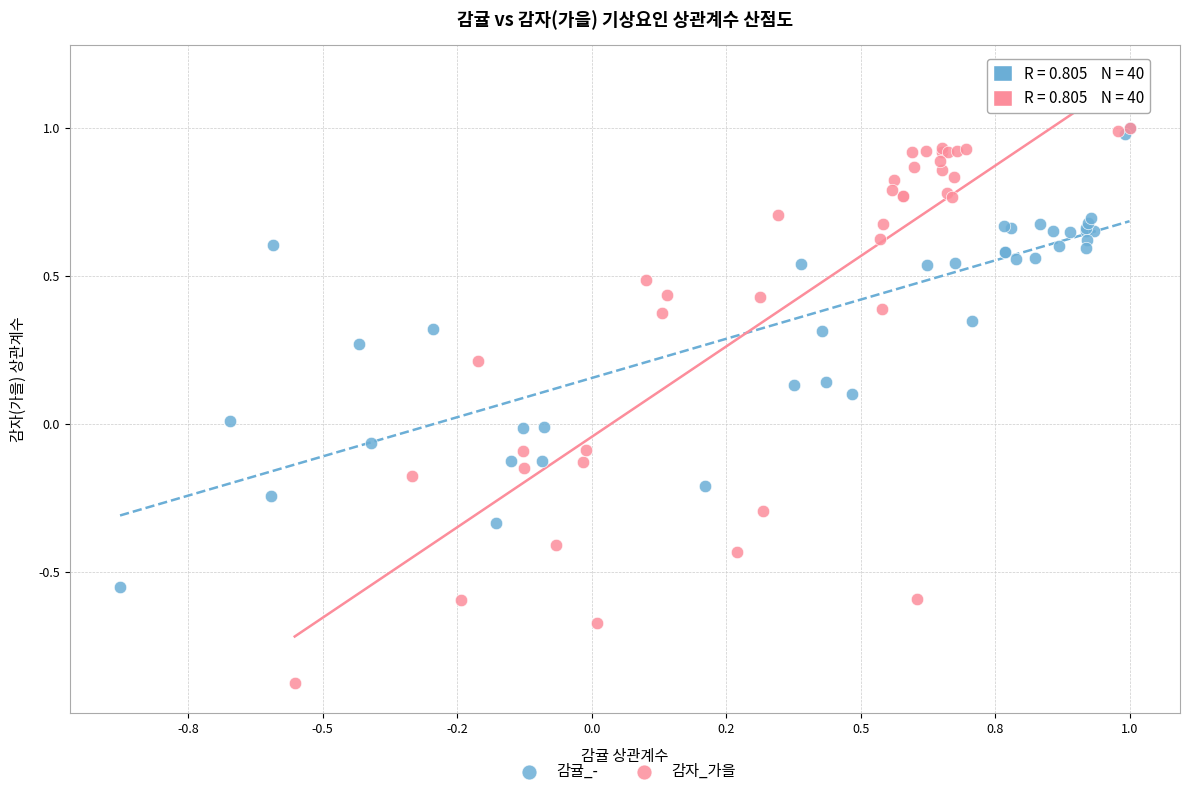

Which series has the largest Y range (max minus min)?

감자_가을